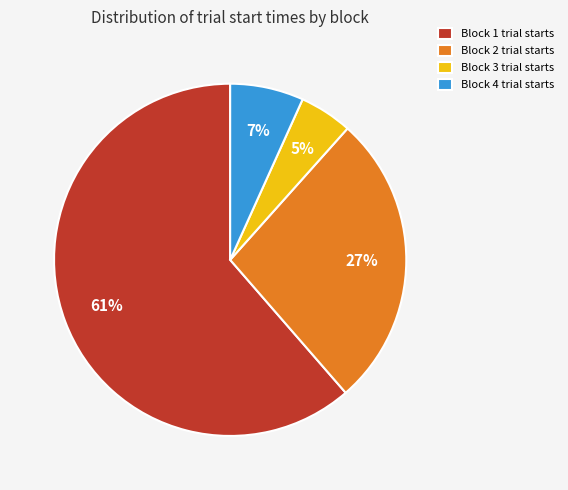

Is it true that Block 4 trial starts is 7% of the pie?

True